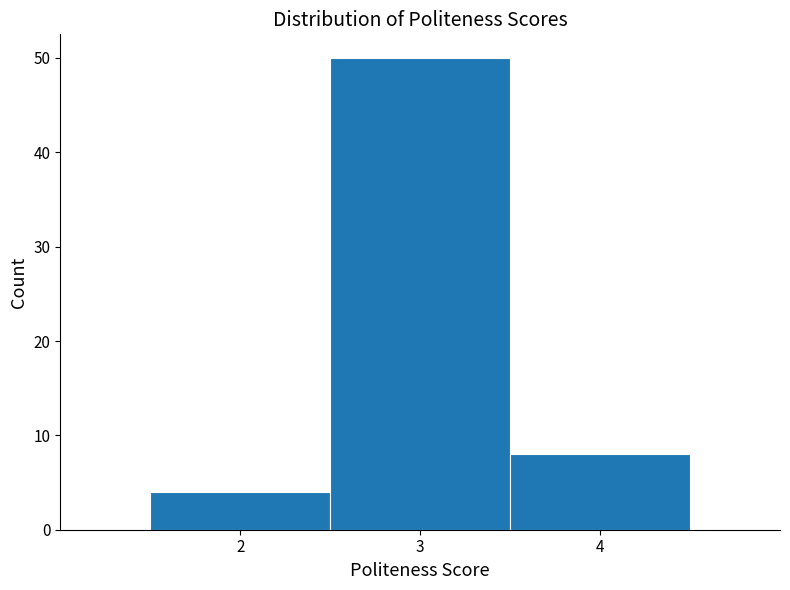

Which range on the x-axis has the tallest bar?

2.5 to 3.5